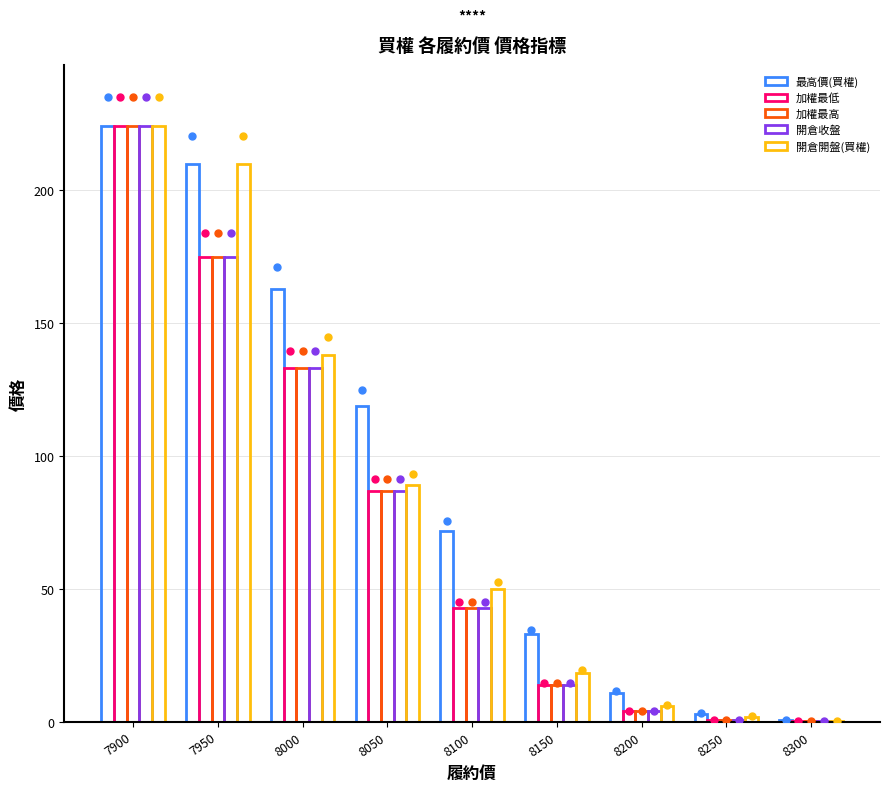

Is the value of 最高價(買權) at 8250 greater than the value of 開倉收盤 at 7950?

No